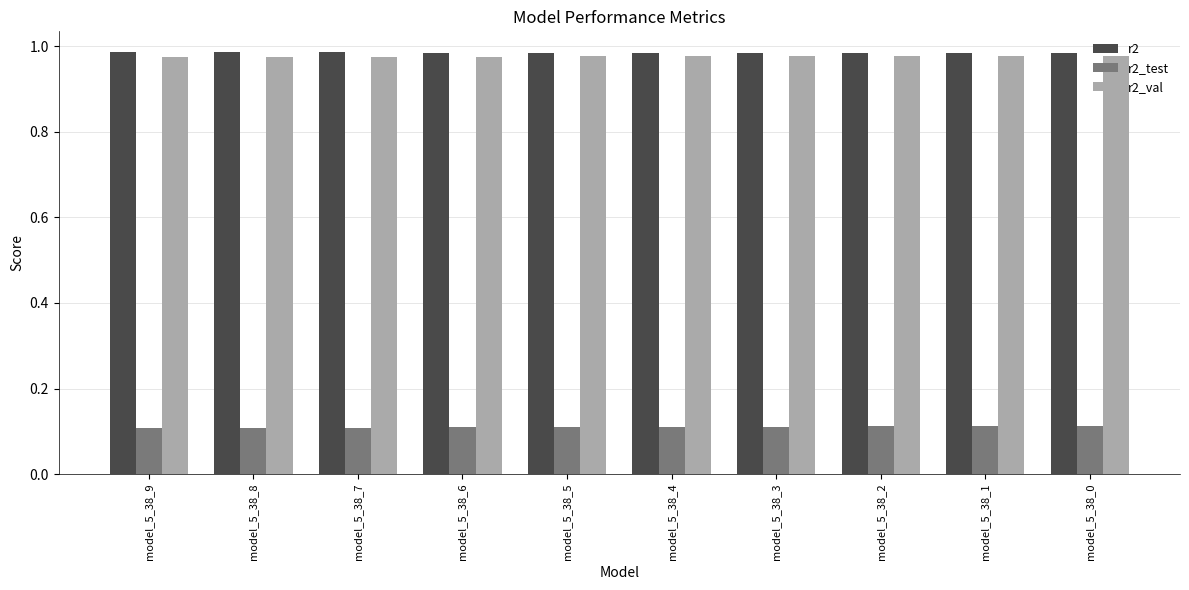

What is the difference between the highest and lowest values at model_5_38_0?

0.9